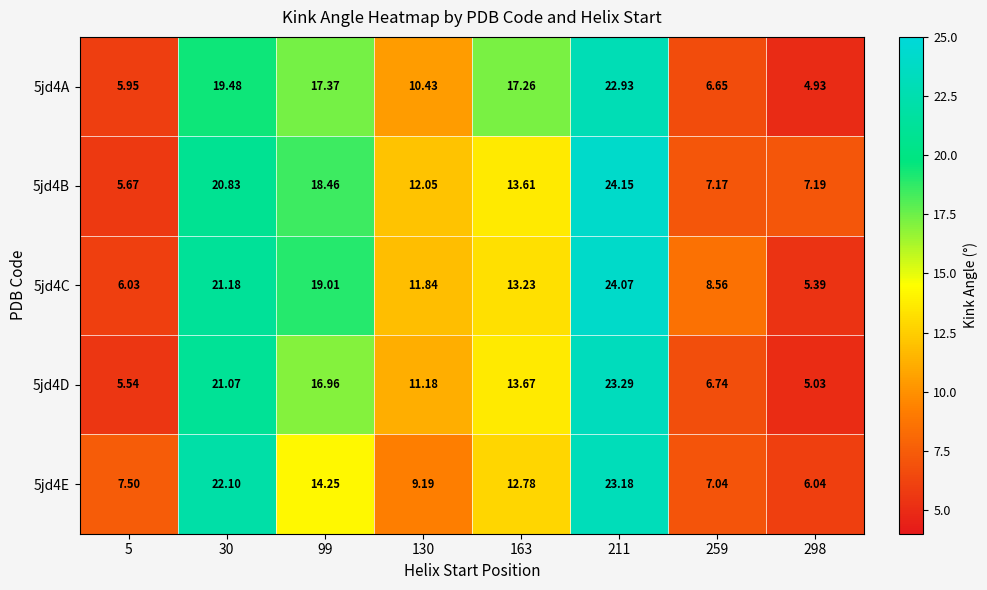

How many data points does each series have?

8